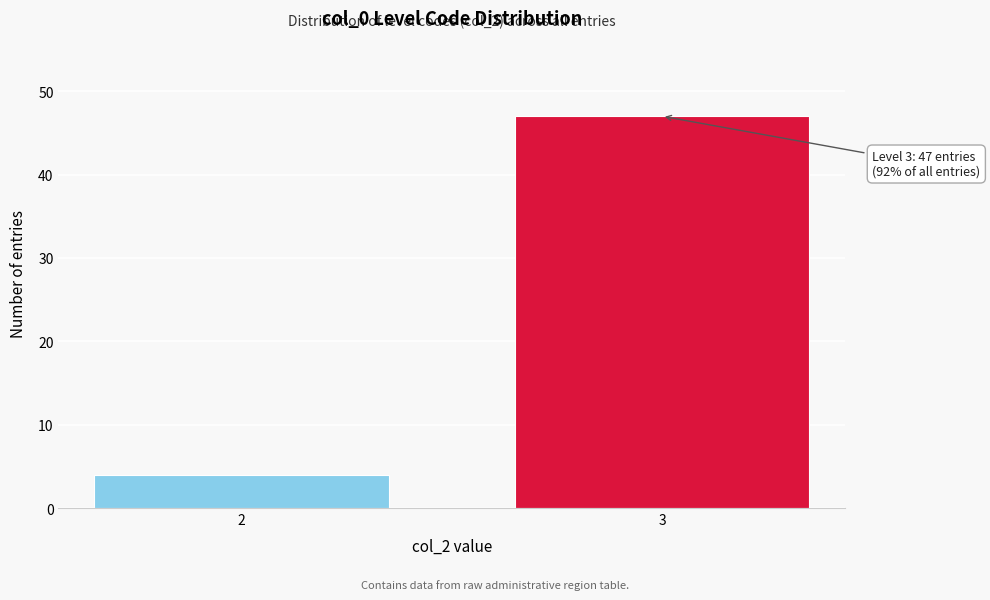

Reading left to right, extract all data points from this chart.

4	47